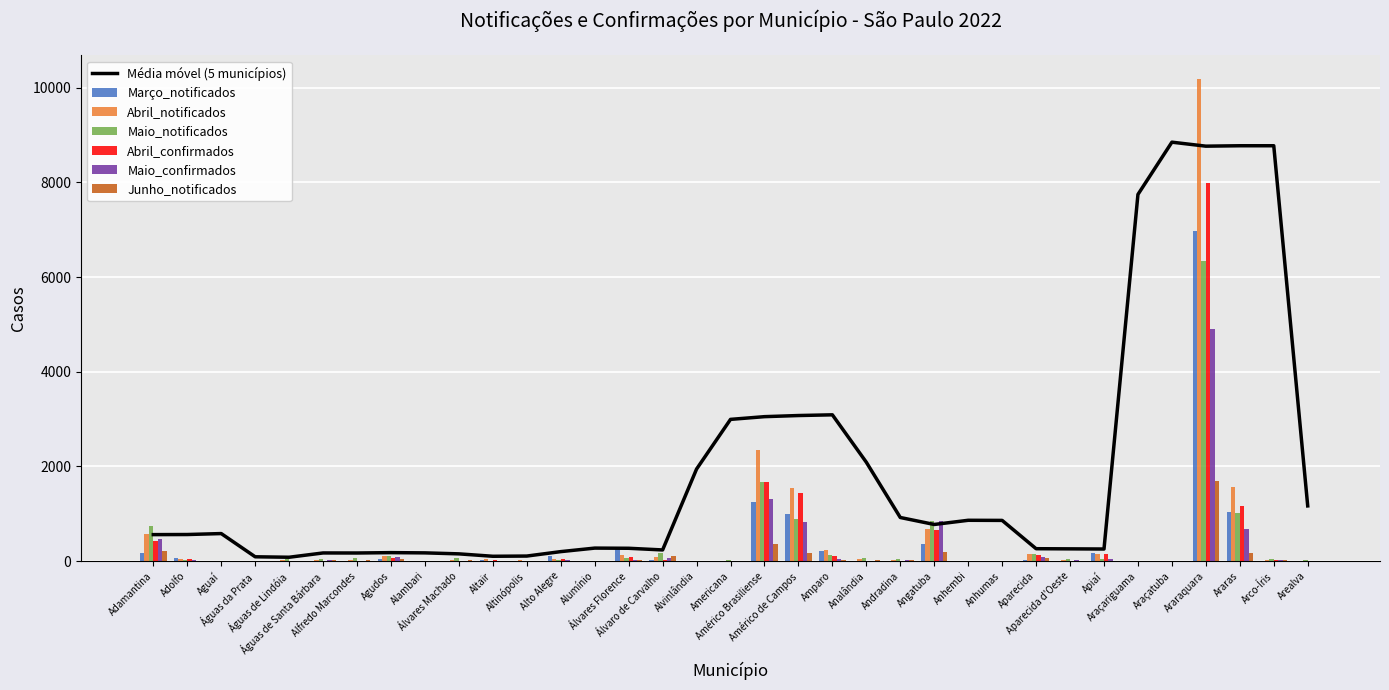

What position from the left is Apiaí?

29